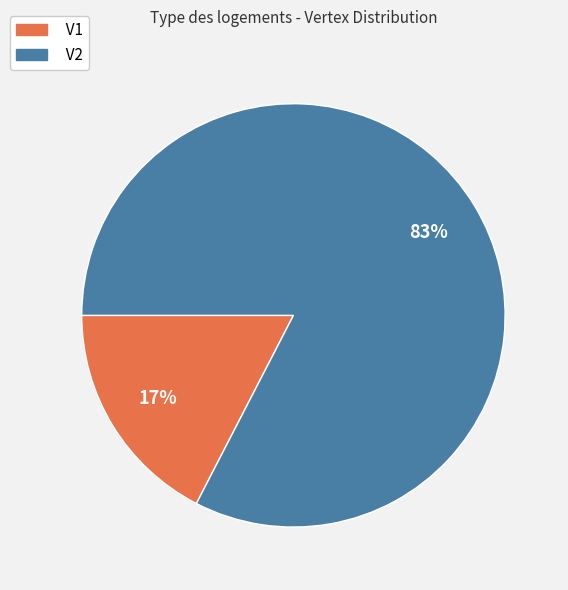

To the nearest percent, what portion does V1 represent?

17%